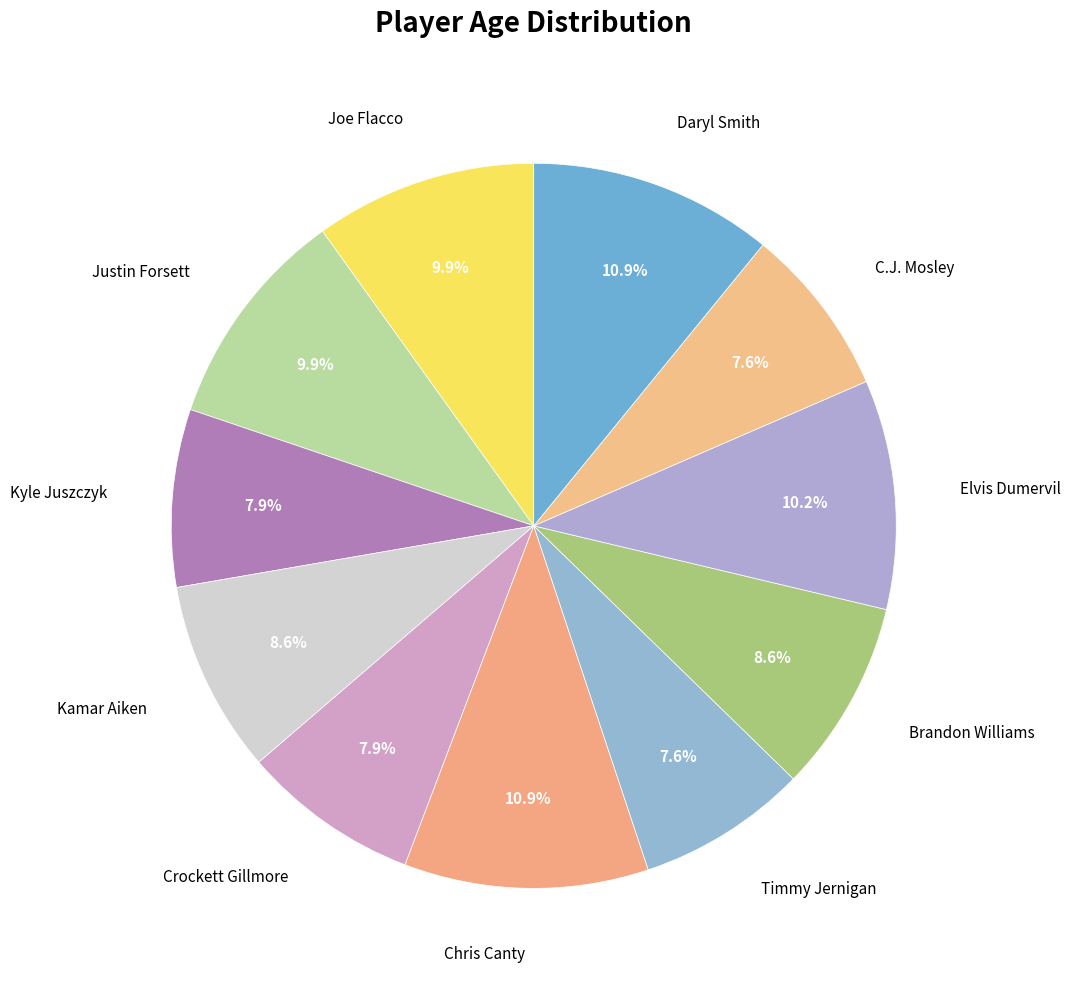

To the nearest percent, what is the average slice percentage?

9%